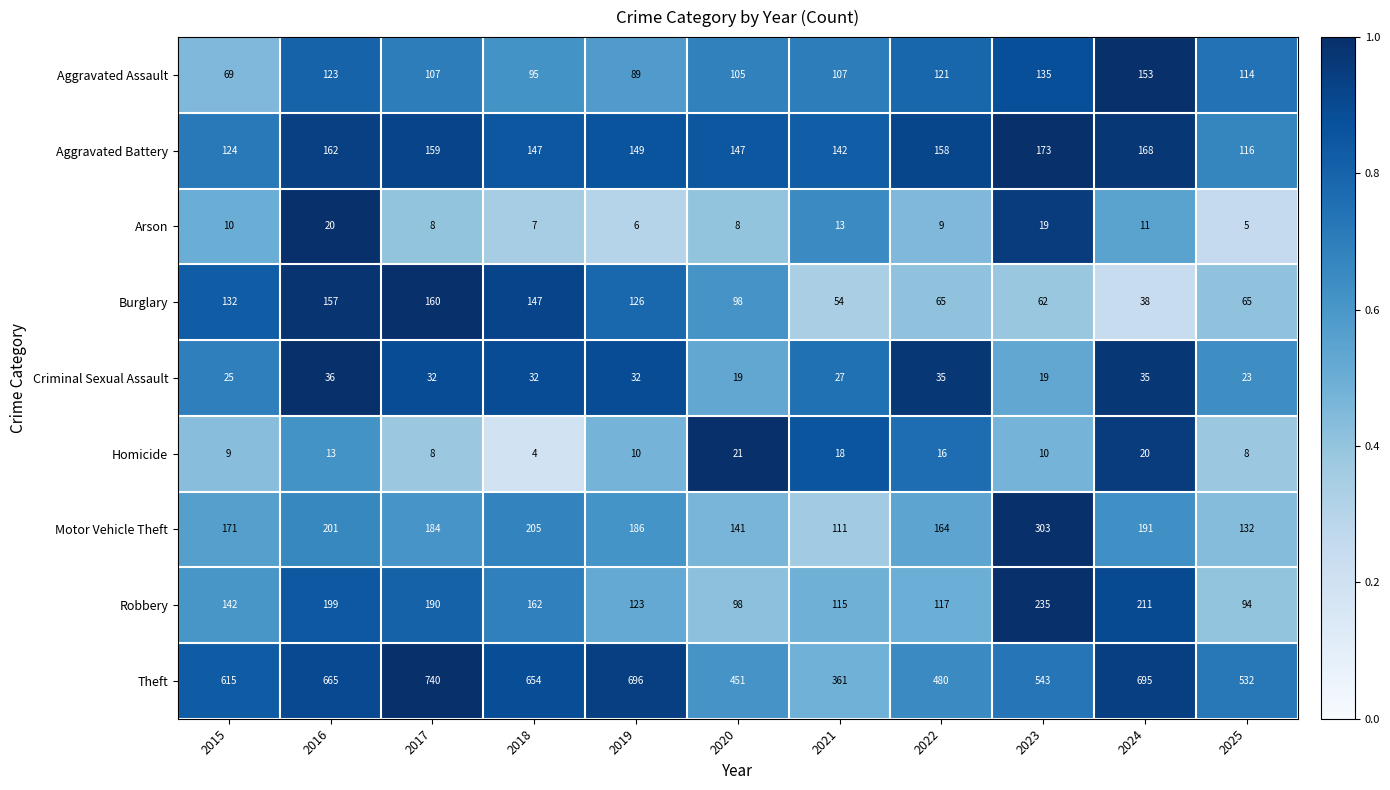

Which category has the highest value in the Burglary series?

2017